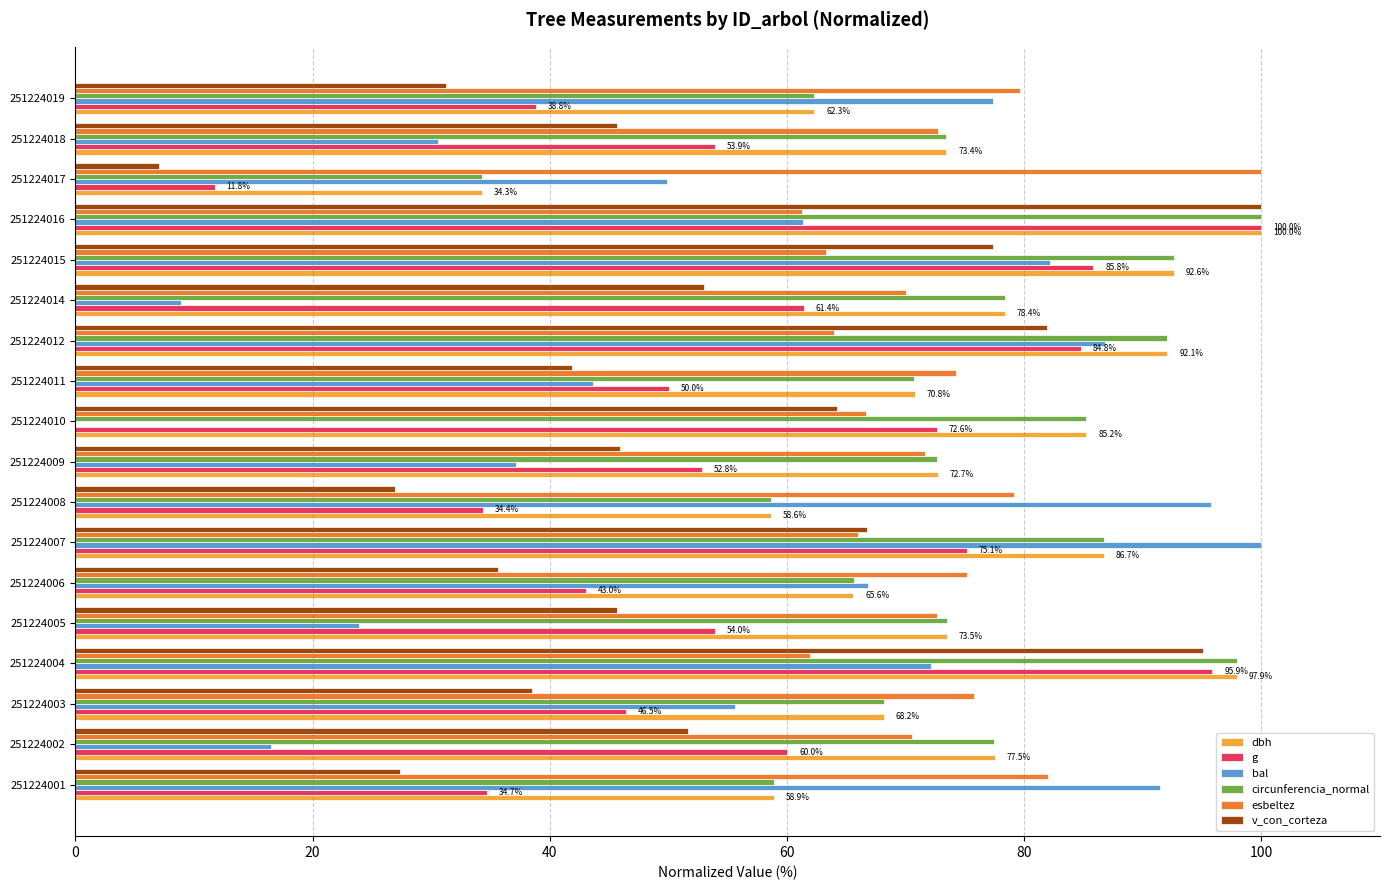

The bal series shows 0.0 at 251224010. True or false?

True